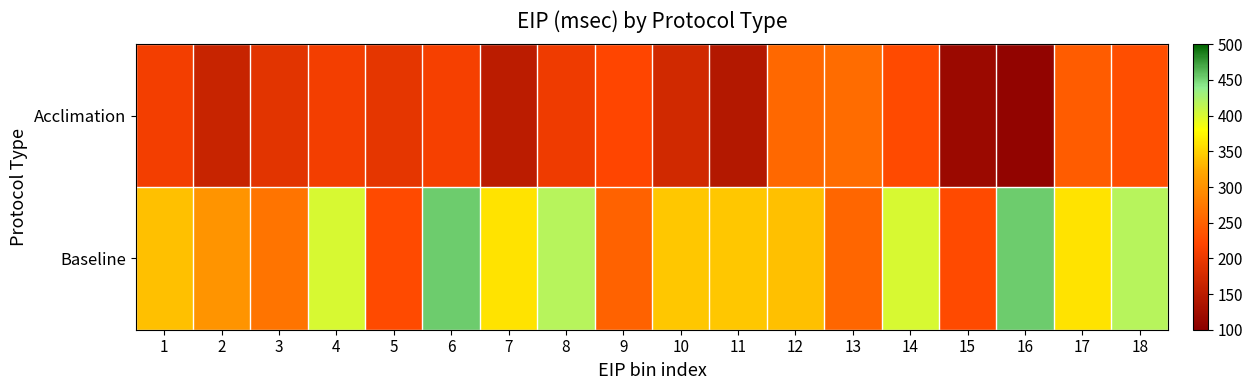

Which has a higher value, 2 or 11?

2